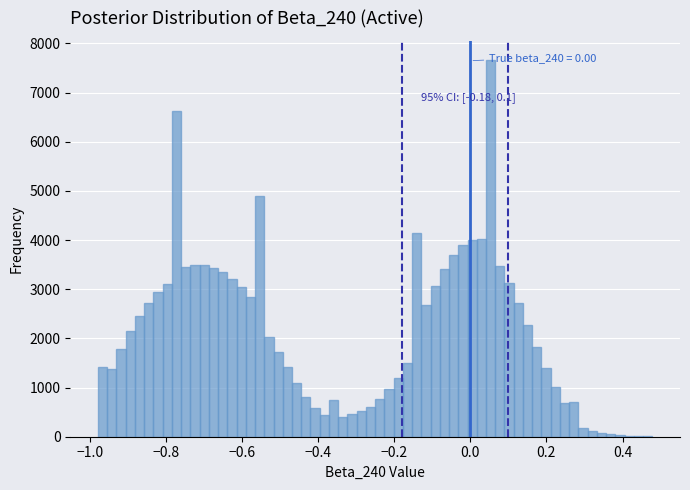

Around what value on the x-axis is the tallest bar? Give the approximate position of its centre, as read against the axis.

0.06